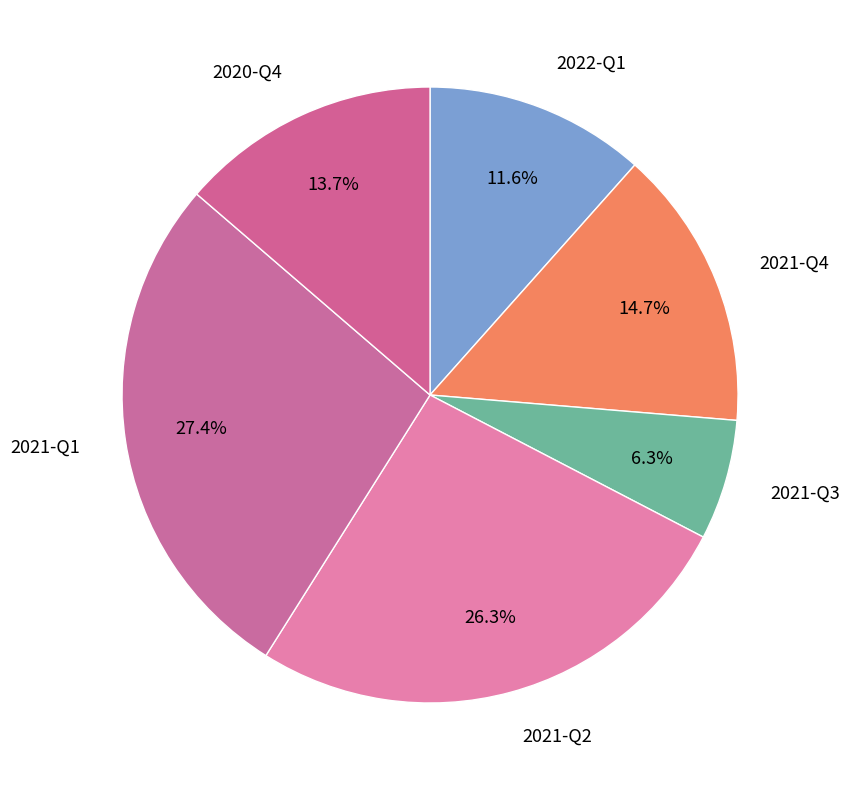

Is it true that 2021-Q1 is 27% of the pie?

True